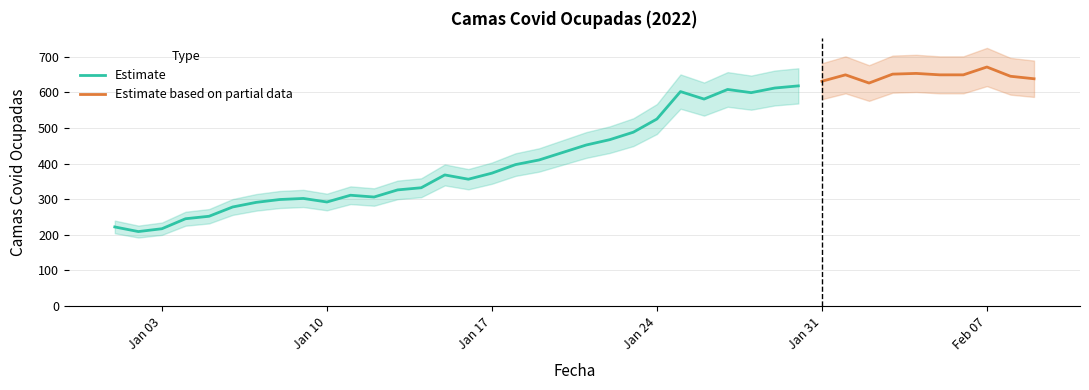

What is the sum of all values?

18231